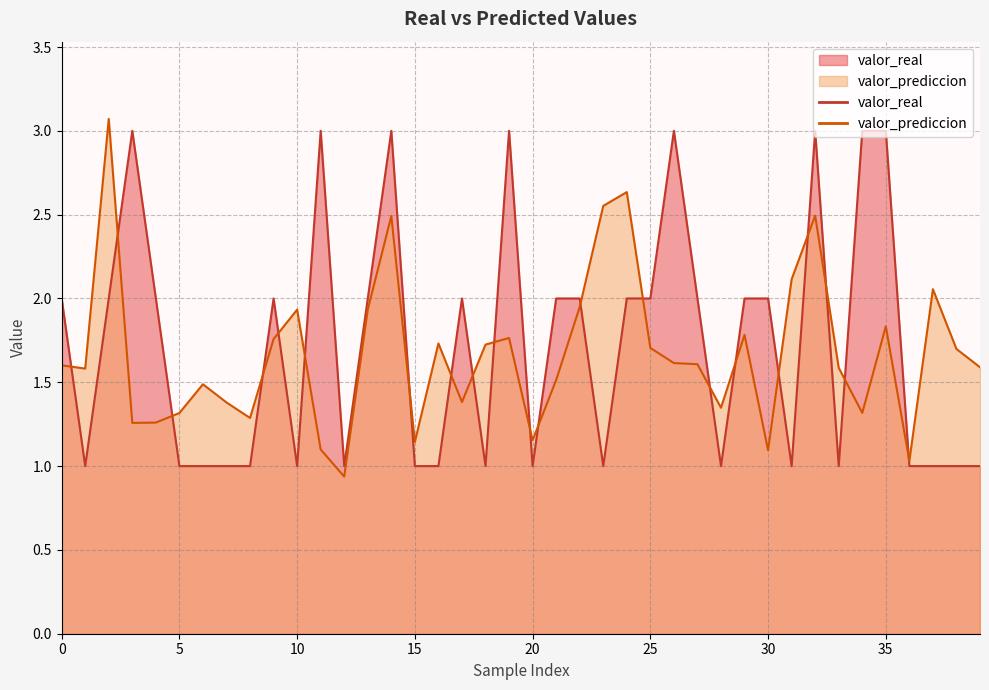

What is the minimum value for valor_prediccion?

0.9